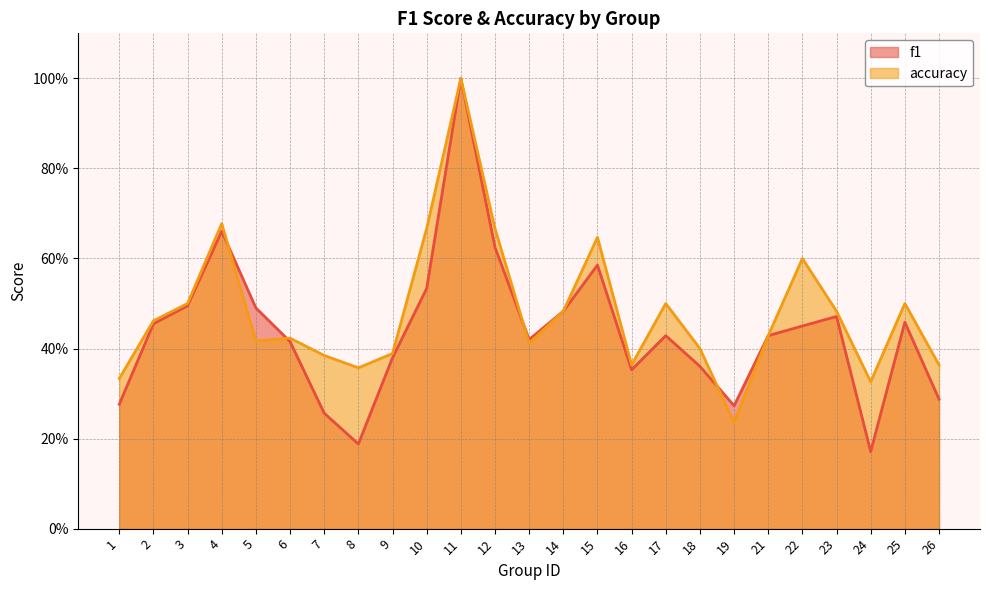

Reading left to right, transcribe all the data shown in this chart.

f1: 1=0.3	2=0.5	3=0.5	4=0.7	5=0.5	6=0.4	7=0.3	8=0.2	9=0.4	10=0.5	11=1.0	12=0.6	13=0.4	14=0.5	15=0.6	16=0.4	17=0.4	18=0.4	19=0.3	21=0.4	22=0.5	23=0.5	24=0.2	25=0.5	26=0.3
accuracy: 1=0.3	2=0.5	3=0.5	4=0.7	5=0.4	6=0.4	7=0.4	8=0.4	9=0.4	10=0.7	11=1.0	12=0.7	13=0.4	14=0.5	15=0.6	16=0.4	17=0.5	18=0.4	19=0.2	21=0.4	22=0.6	23=0.5	24=0.3	25=0.5	26=0.4